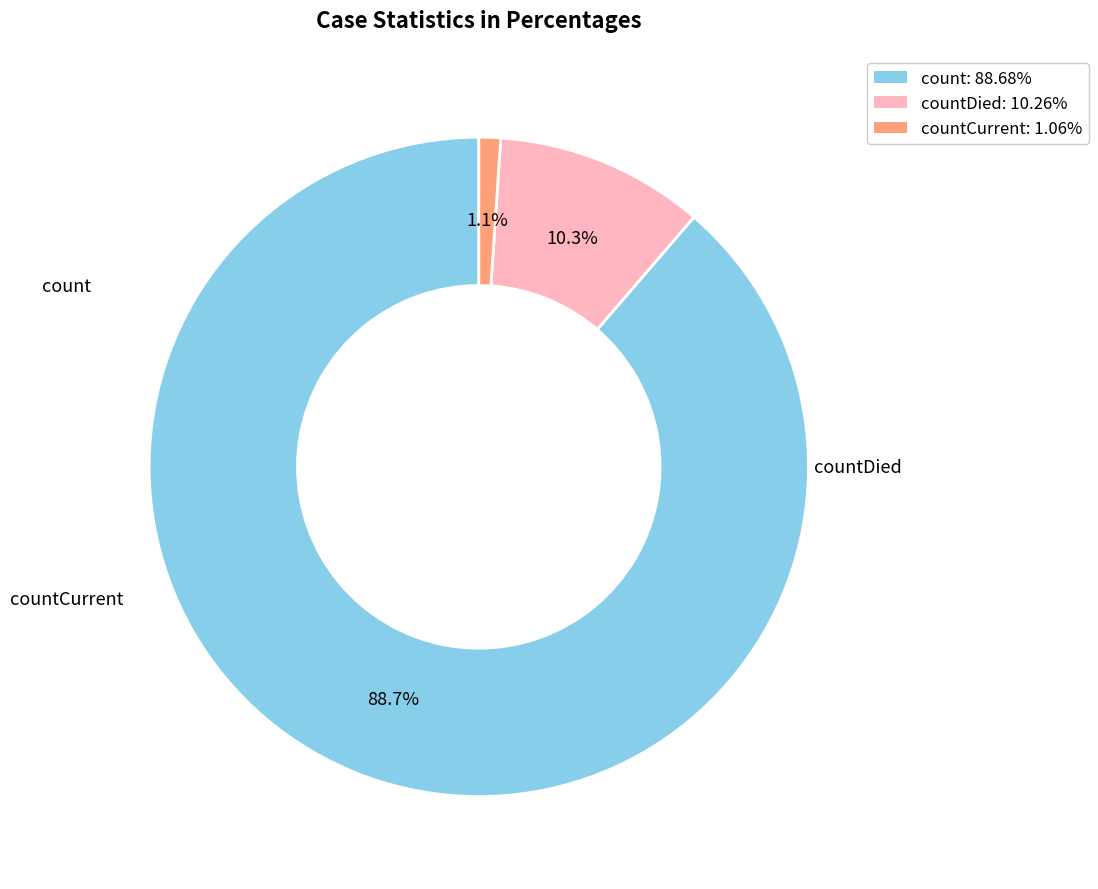

Is there any slice that represents more than half of the pie?

Yes